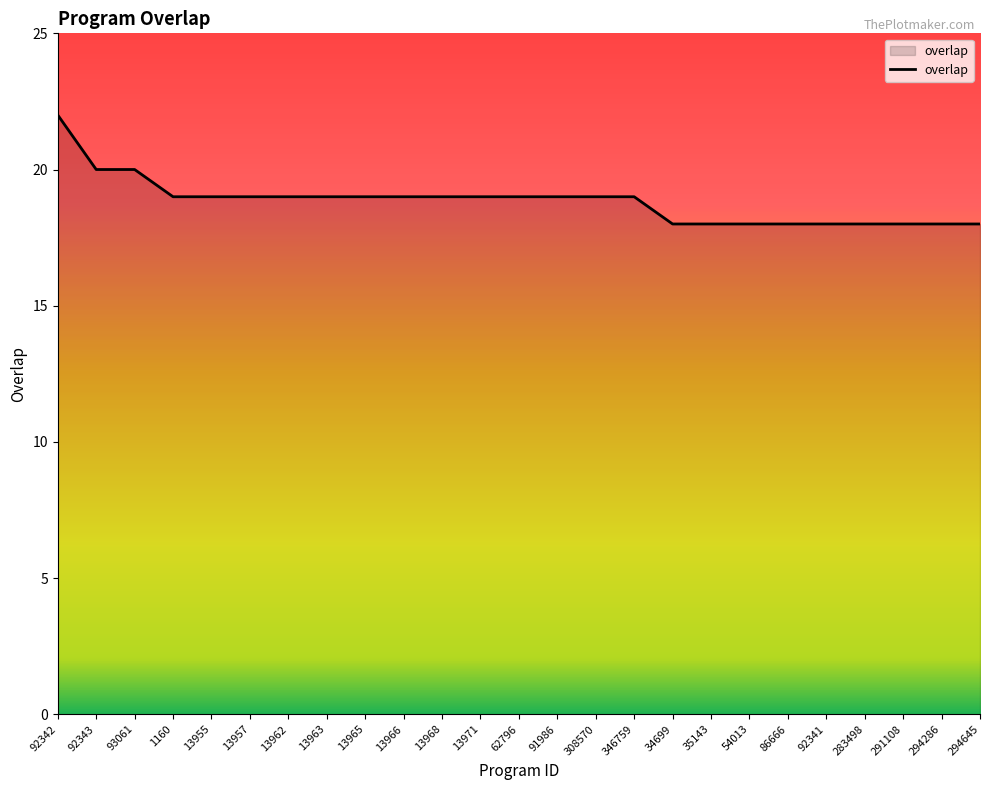

What position from the left is 54013?

19